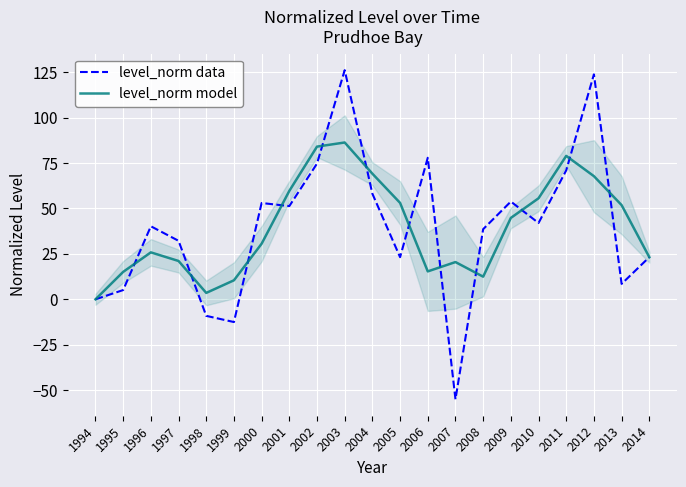

Between which two adjacent categories do level_norm model and level_norm data first intersect?

1995 and 1996